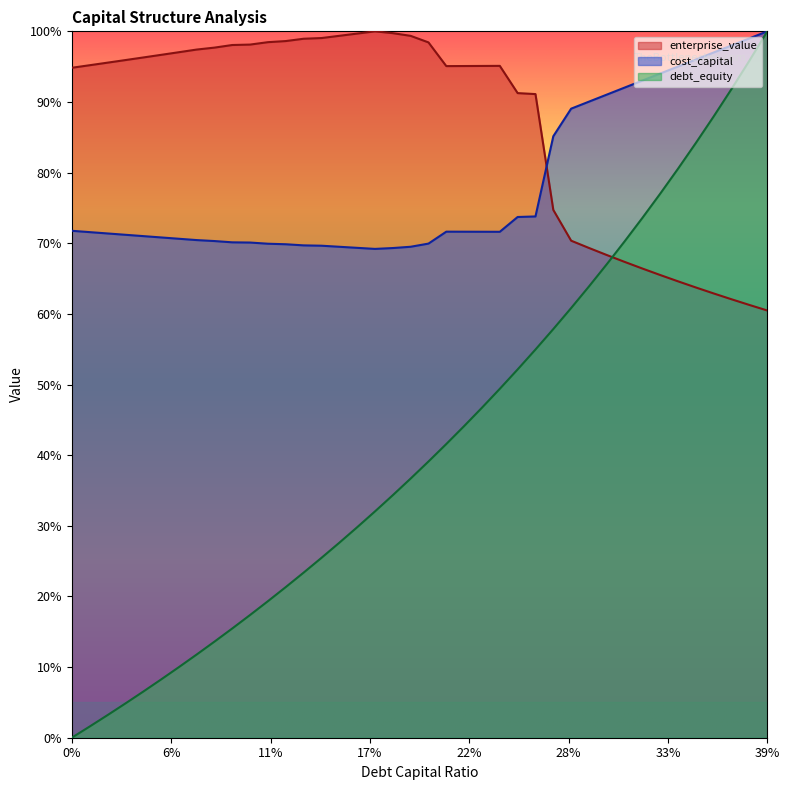

What is the total value across all series at 39%?

260.5